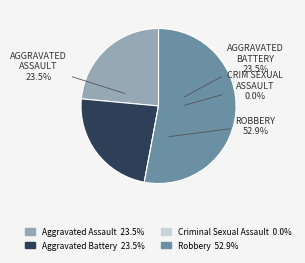

How many segments does this pie chart have?

4